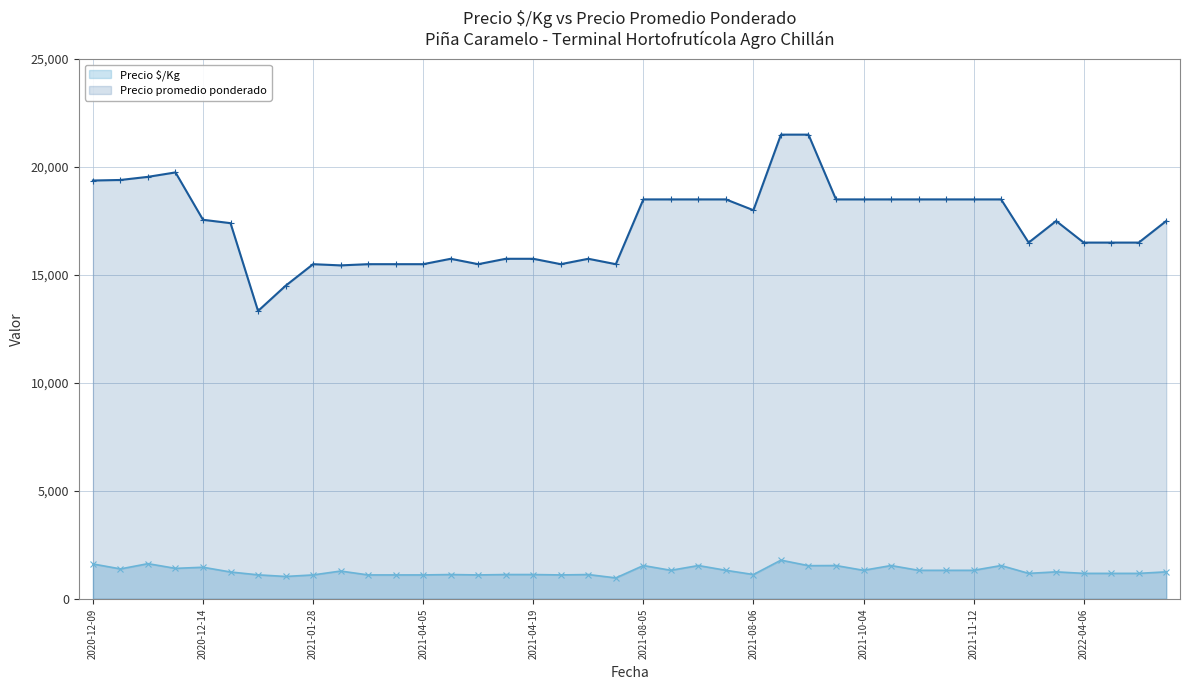

Which series has the widest spread of values?

Precio promedio ponderado